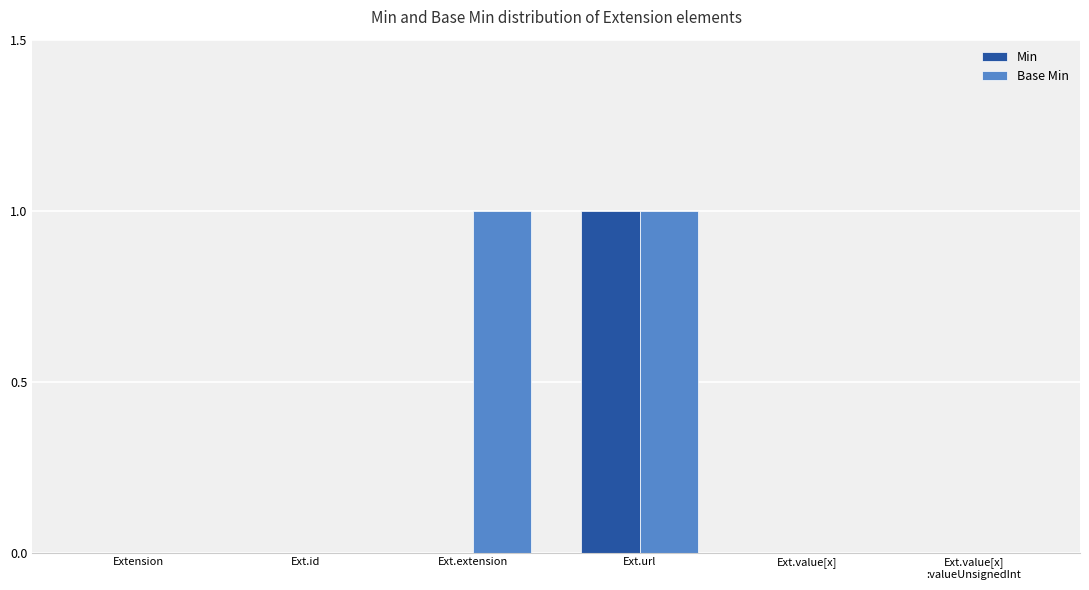

Which series has the largest total across all categories?

Base Min